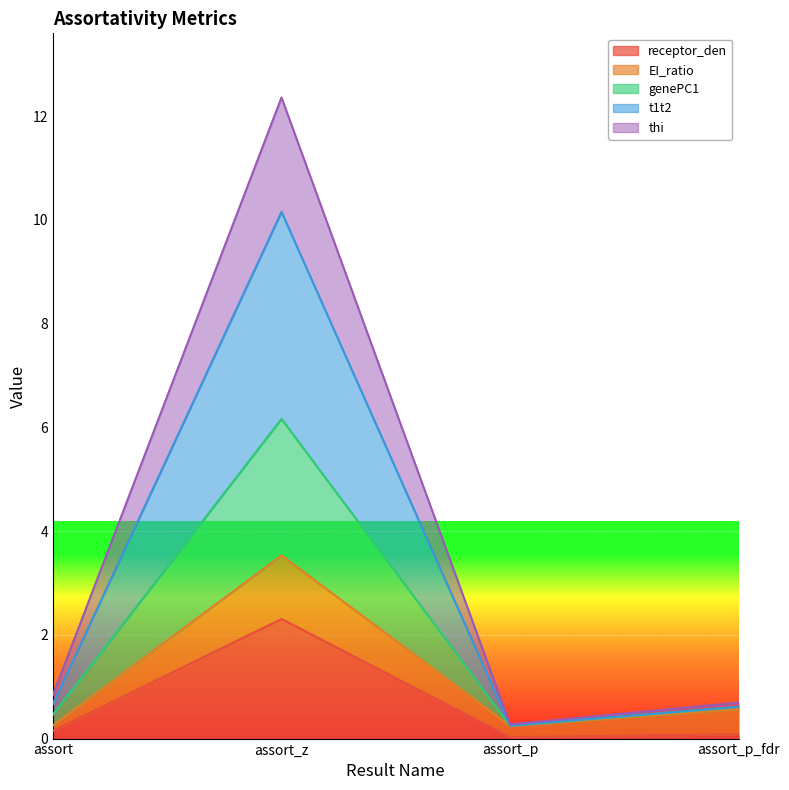

Between assort_z and assort, which is larger?

assort_z